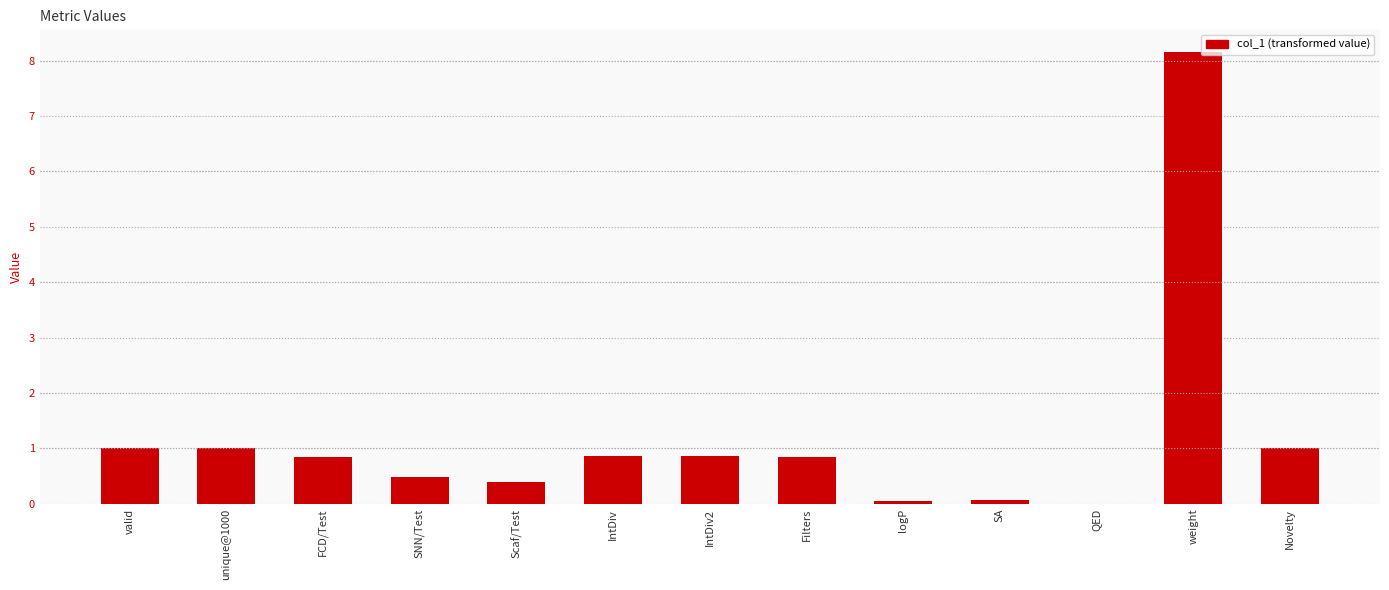

True or false: the data shows 0.4 at unique@1000.

False